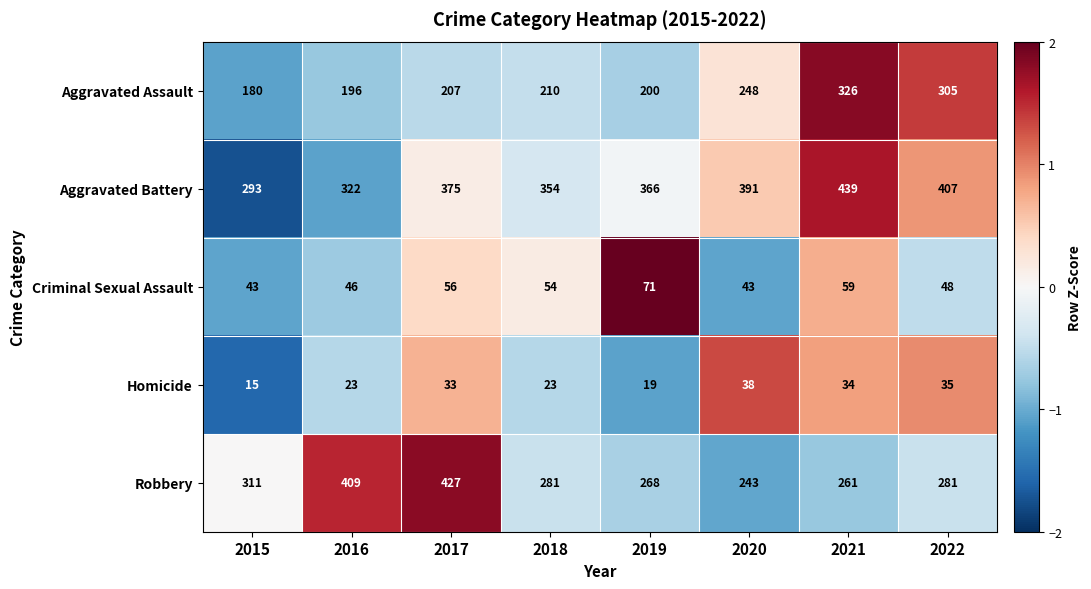

What is the total value across all series at 2018?

922